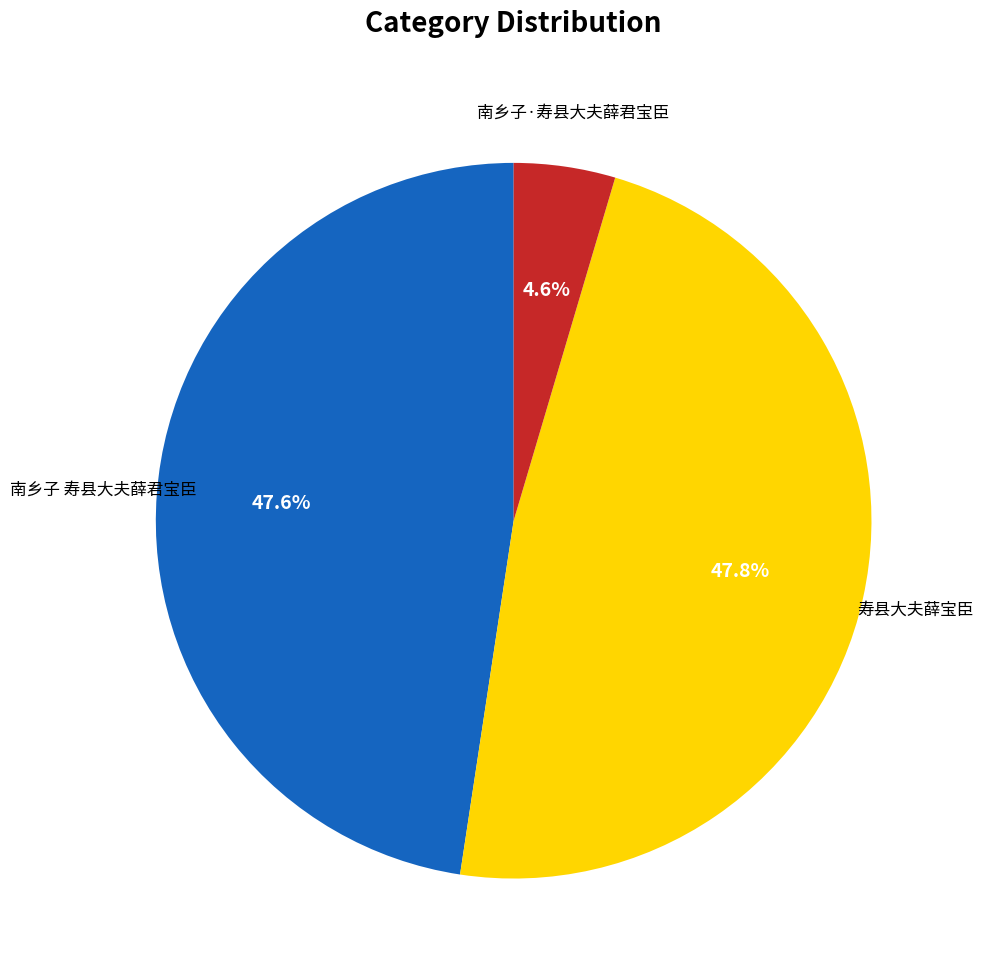

Which category has the smallest portion of the pie?

南乡子·寿县大夫薛君宝臣